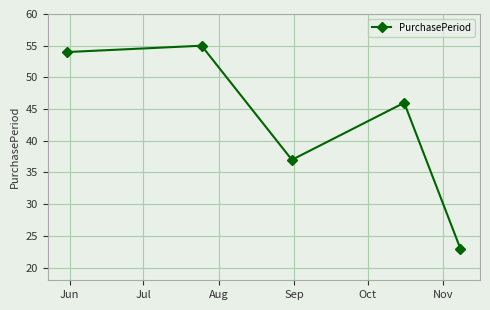

Reading left to right, what are all the values shown in this chart?

54	55	37	46	23